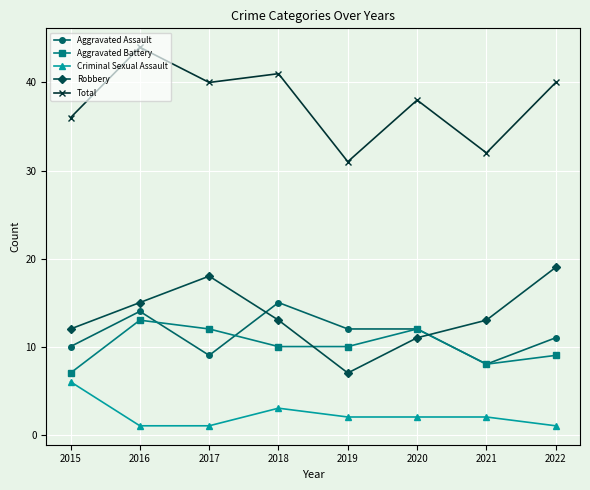

What are all the series names shown in the legend?

Aggravated Assault, Aggravated Battery, Criminal Sexual Assault, Robbery, Total